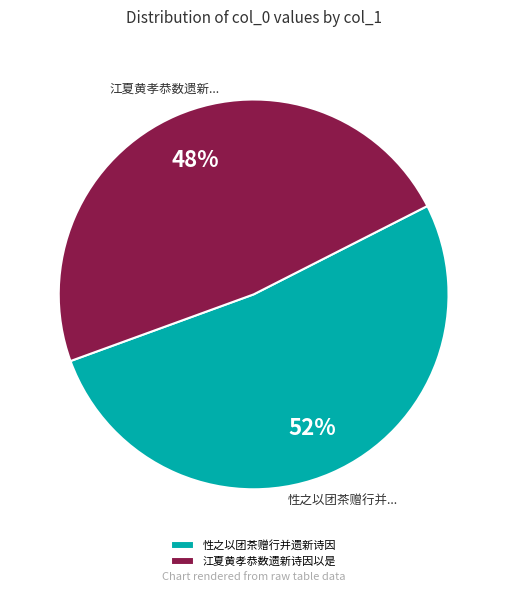

Is there any slice that represents more than half of the pie?

Yes